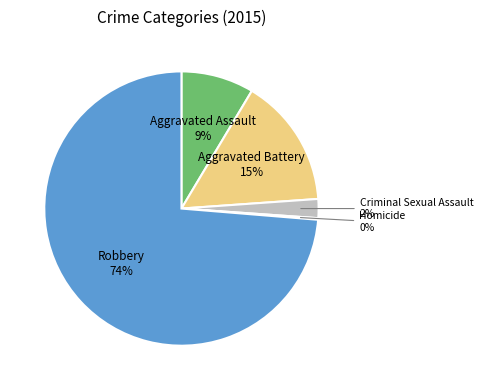

Combined, do Aggravated Assault and Criminal Sexual Assault account for over 50%?

No